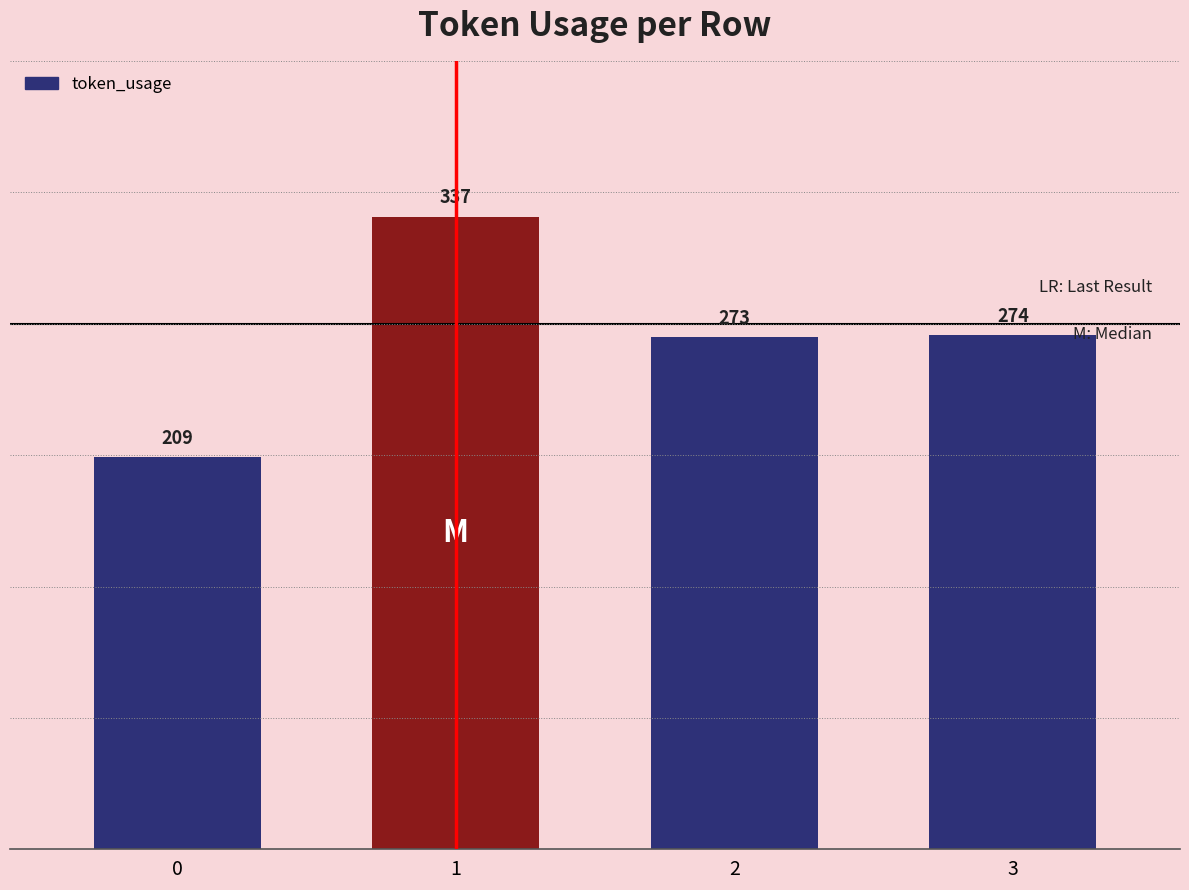

Between 2 and 1, which is larger?

1